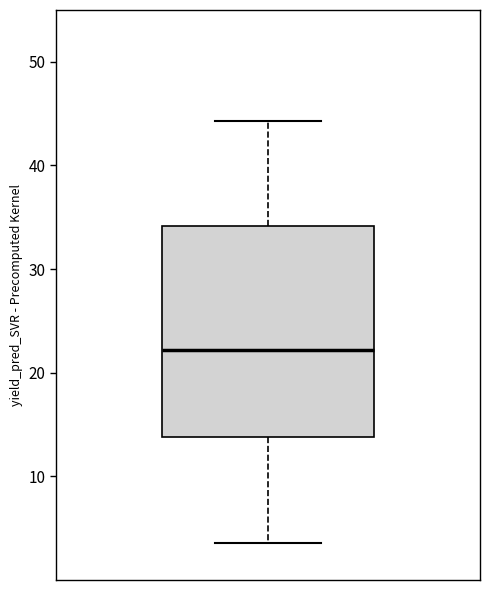

Read this box plot against the y-axis: the position of the median line, the range covered by the box, and the ends of both whiskers. The values are not printed on the chart, so give them approximately, as read against the axis.

median 22, box 14 to 34, whiskers 4 to 44